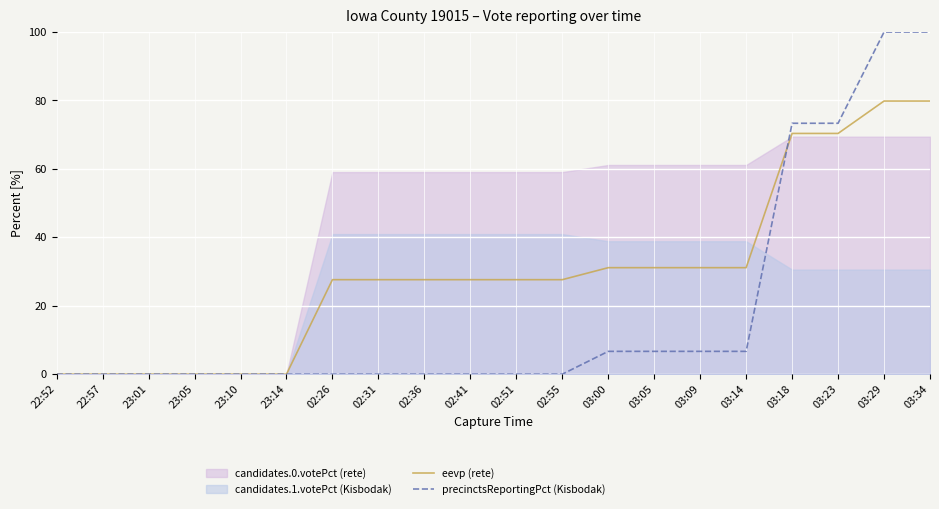

What is the value of the eevp (rete) point at the 10th from the left?

27.6